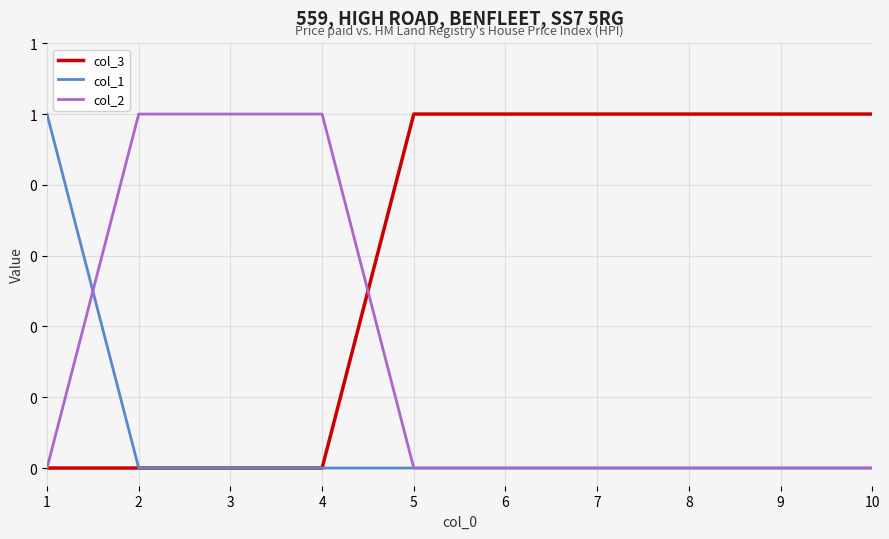

True or false: col_3 and col_1 intersect in this chart.

False